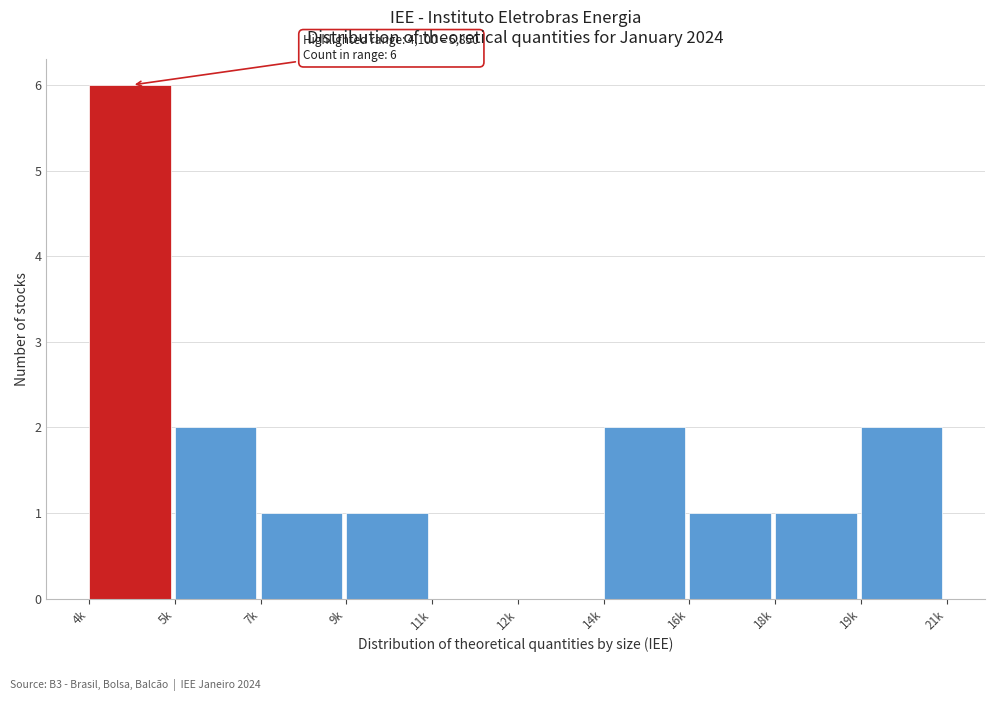

Reading left to right, extract all data points from this chart.

4k=6	5k=2	7k=1	9k=1	11k=0	12k=0	14k=2	16k=1	18k=1	19k=2